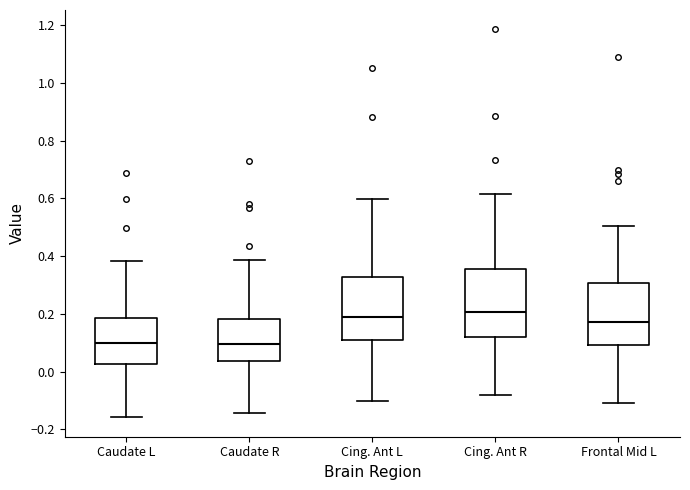

Reading left to right, transcribe this box plot: for each box, give where its median line is, the range the box spans, and where its two whiskers end, as read against the y-axis. The values are not printed on the chart, so give them approximately, as read against the axis.

Caudate L: median 0.10, box 0.02 to 0.18, whiskers -0.16 to 0.38
Caudate R: median 0.10, box 0.04 to 0.18, whiskers -0.14 to 0.38
Cing. Ant L: median 0.20, box 0.12 to 0.32, whiskers -0.10 to 0.60
Cing. Ant R: median 0.20, box 0.12 to 0.36, whiskers -0.08 to 0.62
Frontal Mid L: median 0.18, box 0.10 to 0.30, whiskers -0.10 to 0.50